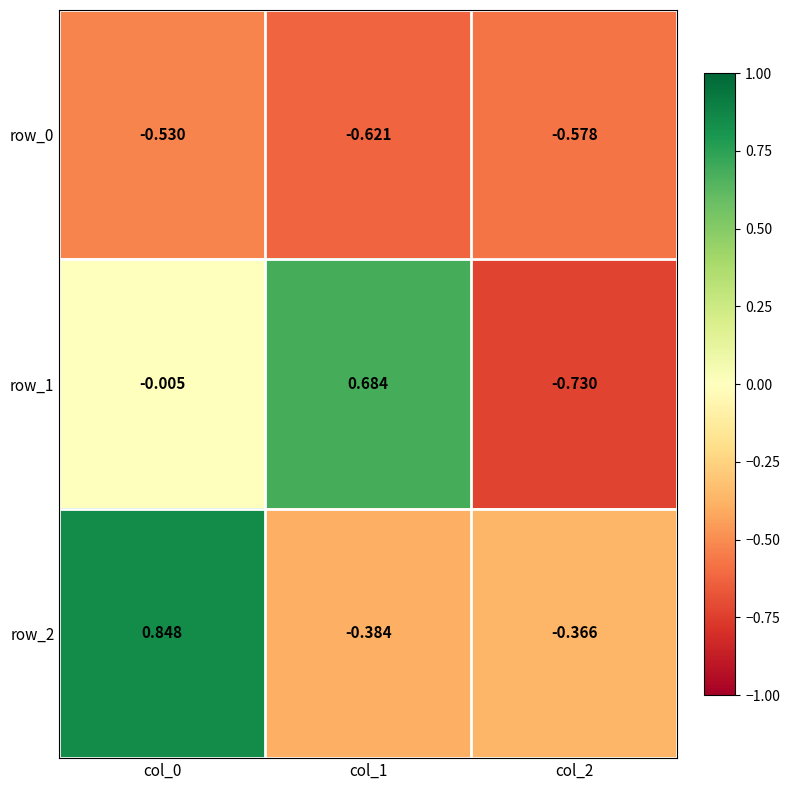

Is the value of row_2 at col_1 greater than the value of row_1 at col_0?

No